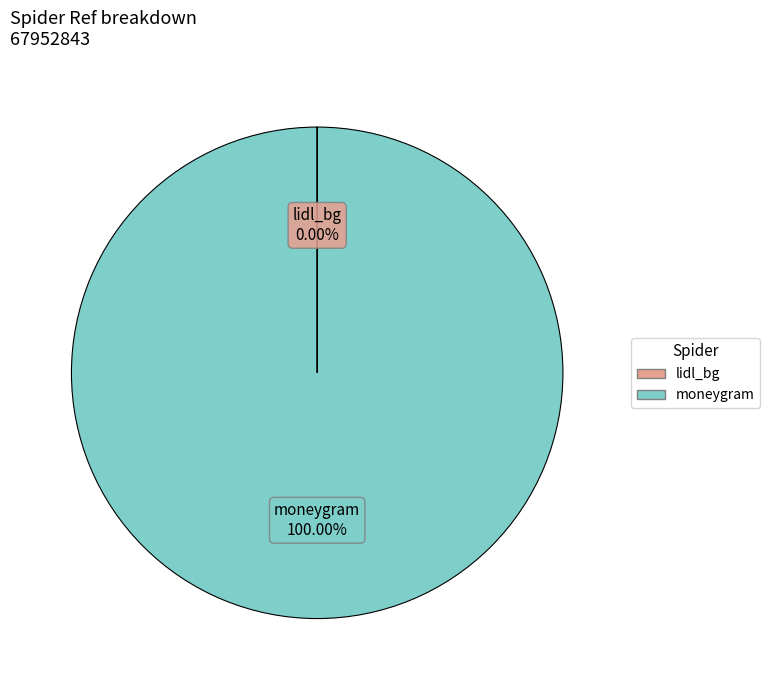

Which category has the biggest portion of the pie?

moneygram